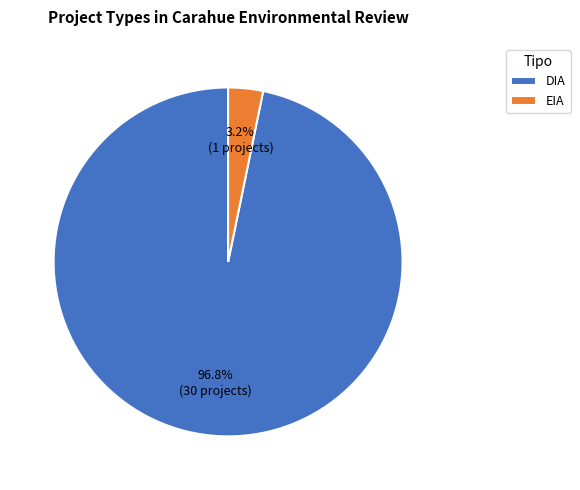

Which category accounts for the majority?

DIA